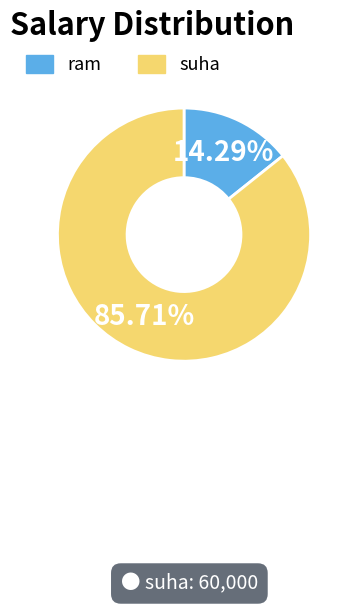

To the nearest percent, what is the difference between the ram and suha slice percentages?

71%